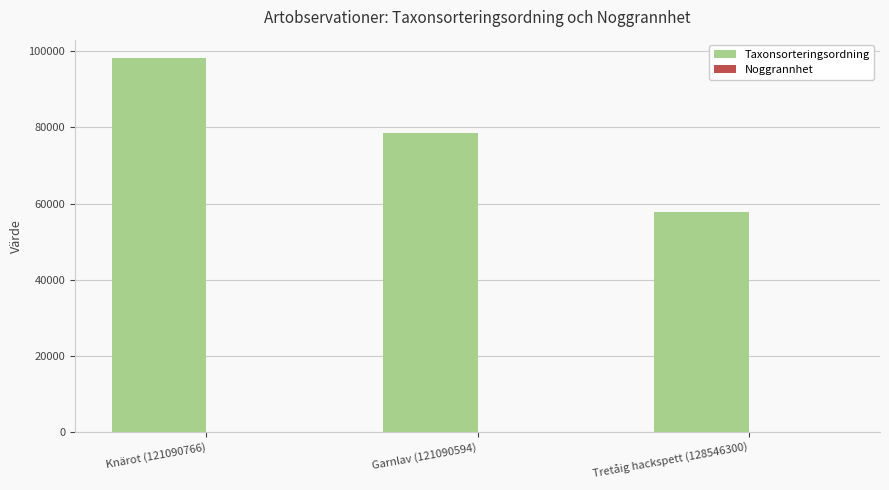

Is it true that Taxonsorteringsordning equals 137524 at Garnlav (121090594)?

False